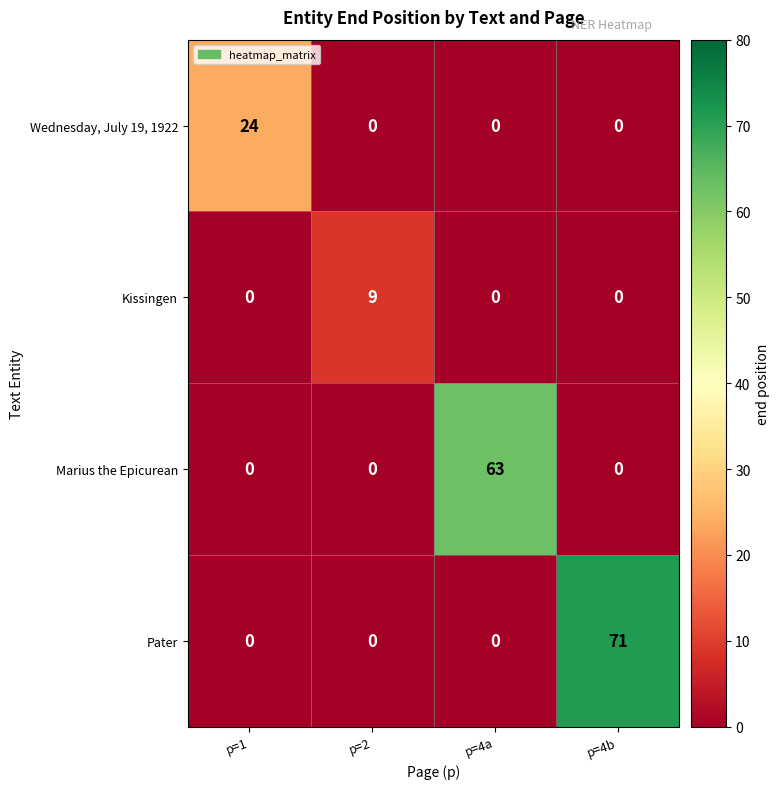

The Marius the Epicurean series shows 0 at p=1. True or false?

True